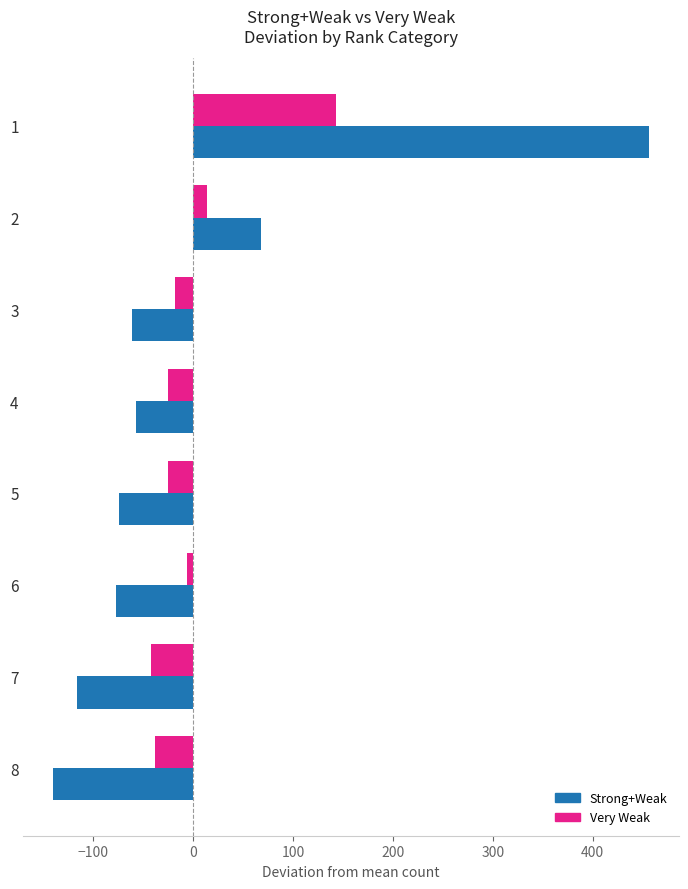

What is the approximate value of Strong+Weak at 8?

-139.9